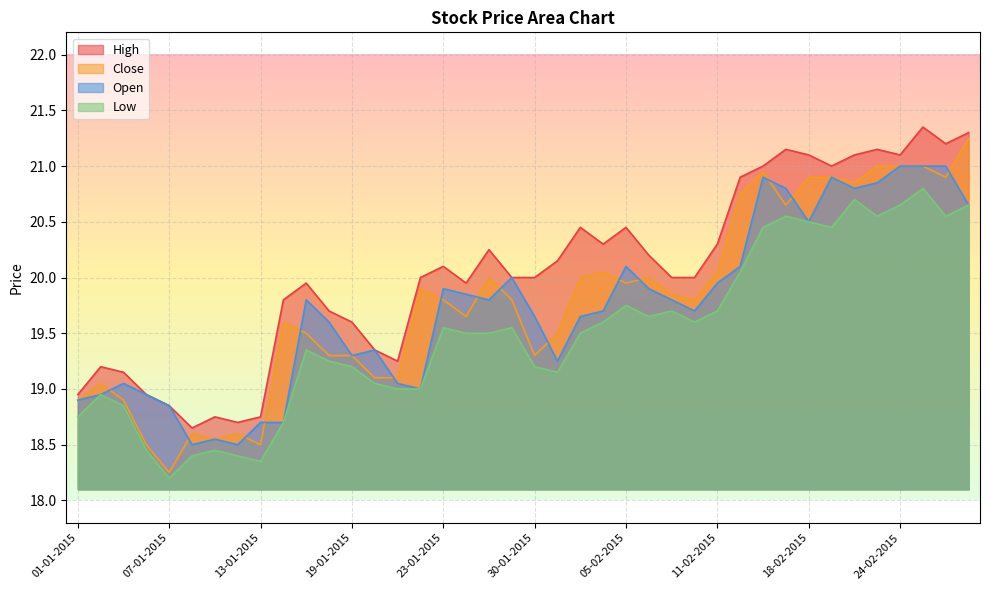

What is the difference between the Open values at 19-02-2015 and 20-02-2015?

0.1